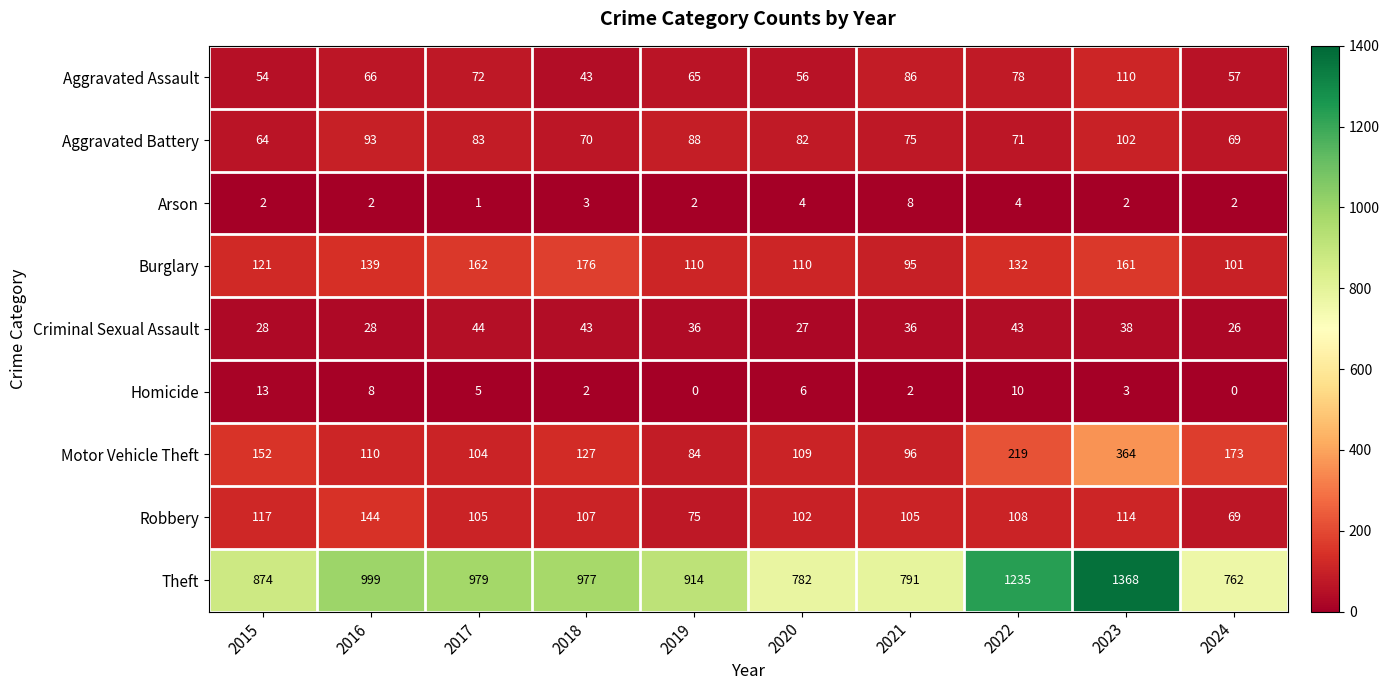

At which category is the sum across all series the highest?

2023